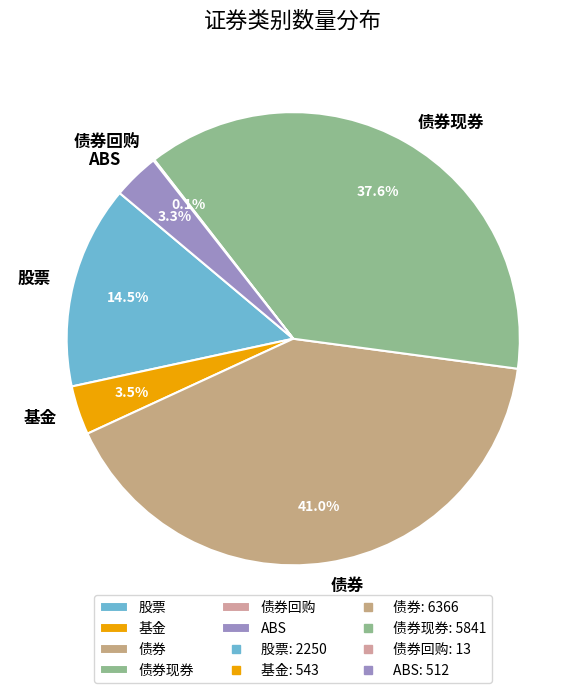

How much of the chart is everything except 债券?

59.0%